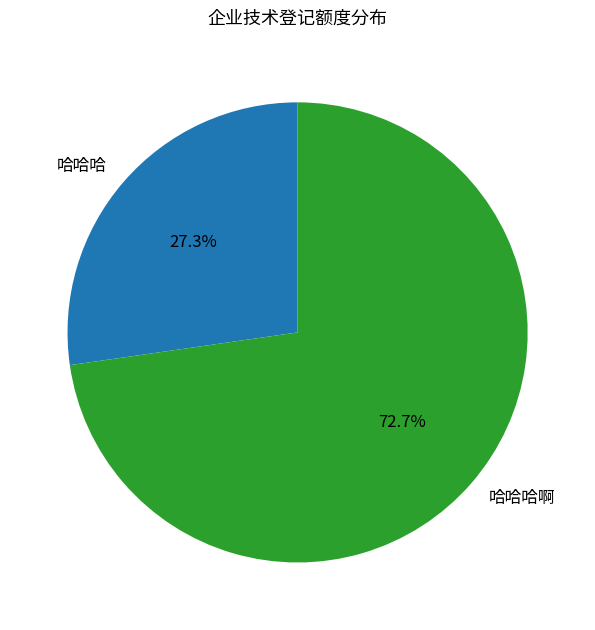

Rank the categories by value from lowest to highest.

哈哈哈, 哈哈哈啊